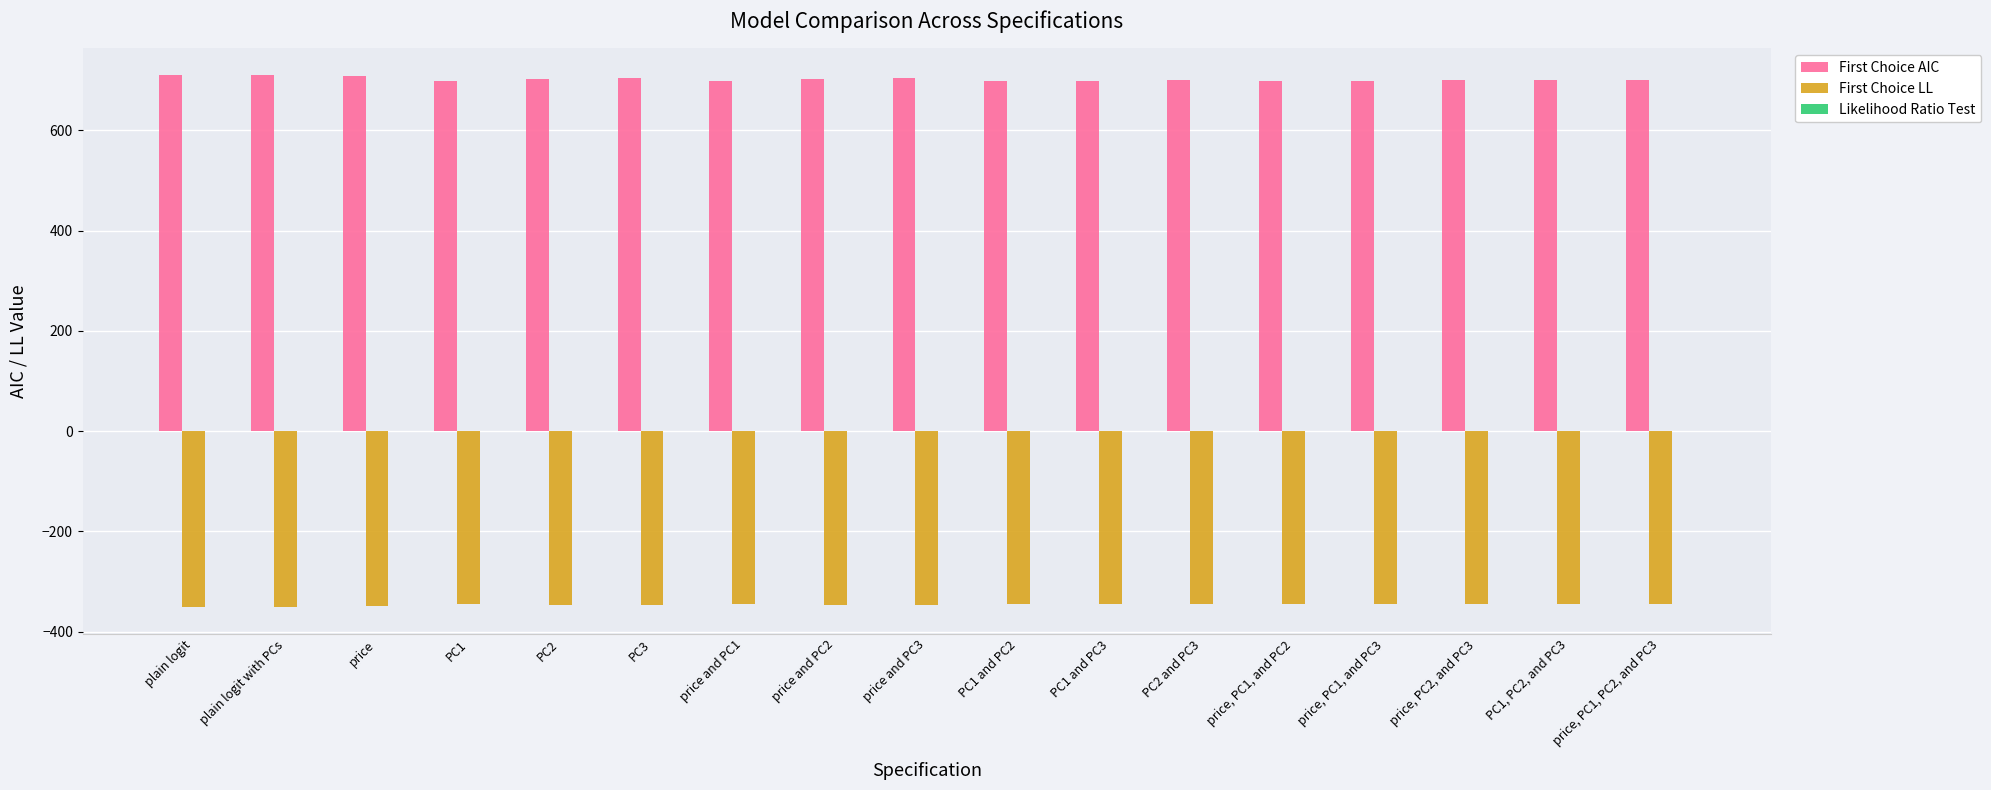

What is the maximum value for First Choice AIC?

710.2